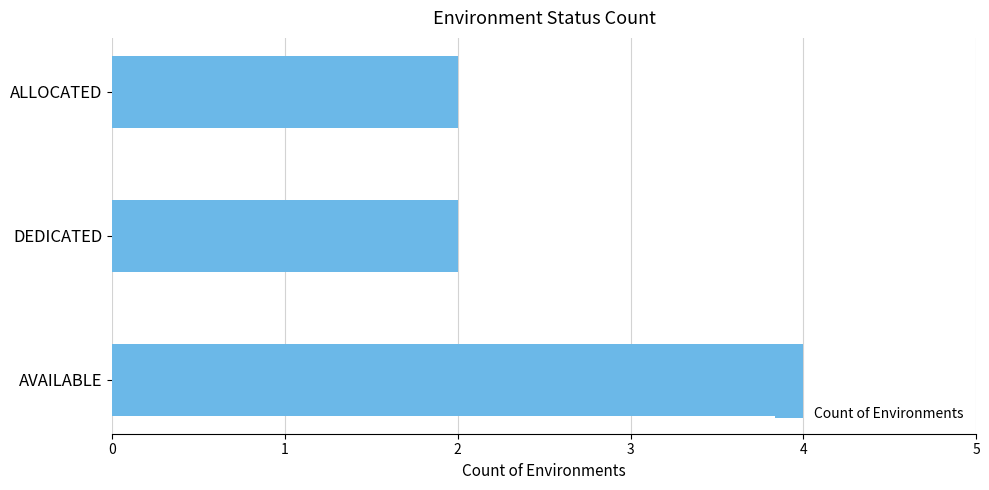

Read the value at AVAILABLE.

4